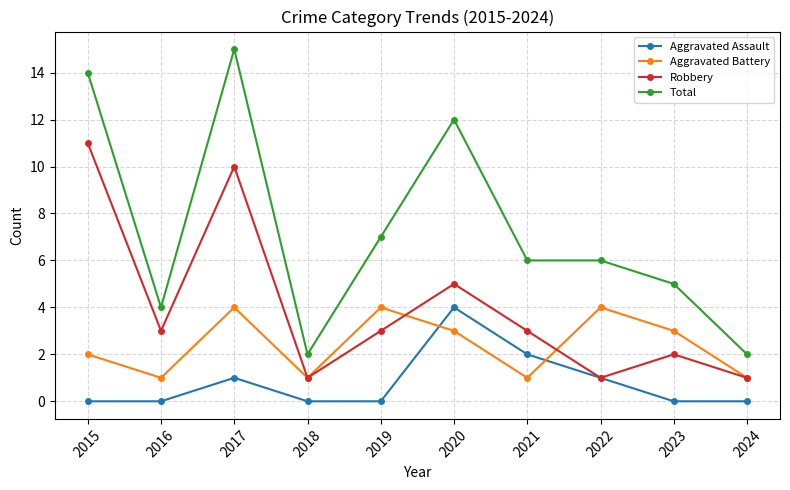

Is this an area chart (filled region under the line)?

No